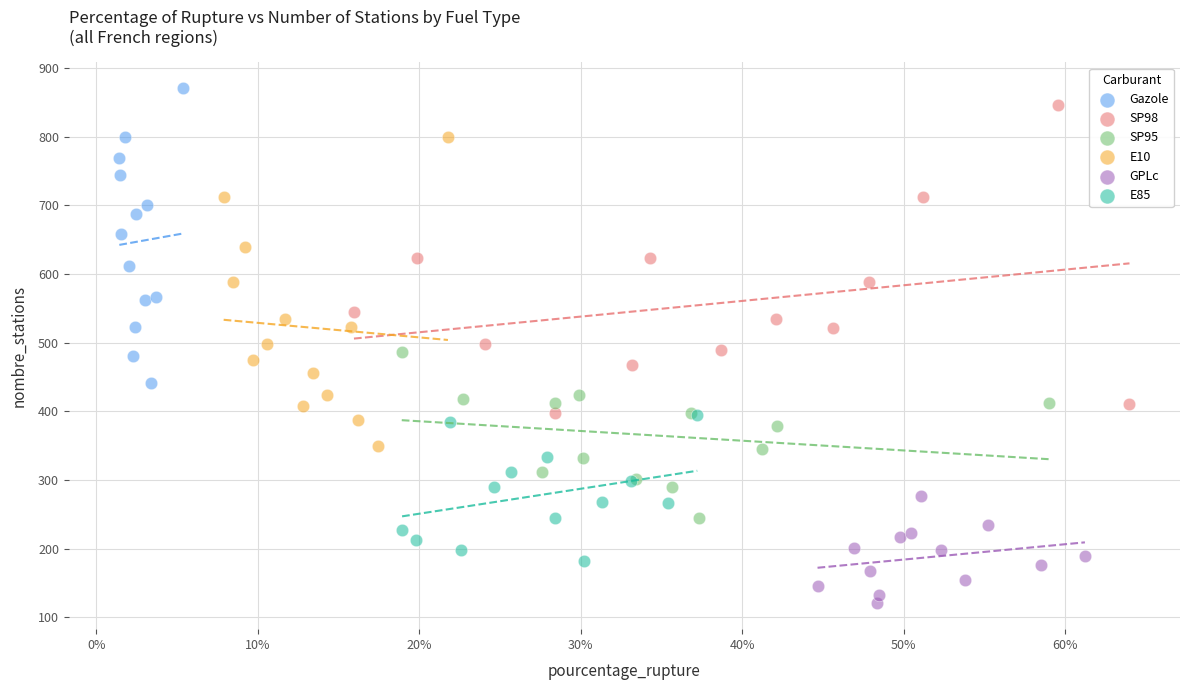

Which series reaches the maximum Y coordinate?

Gazole